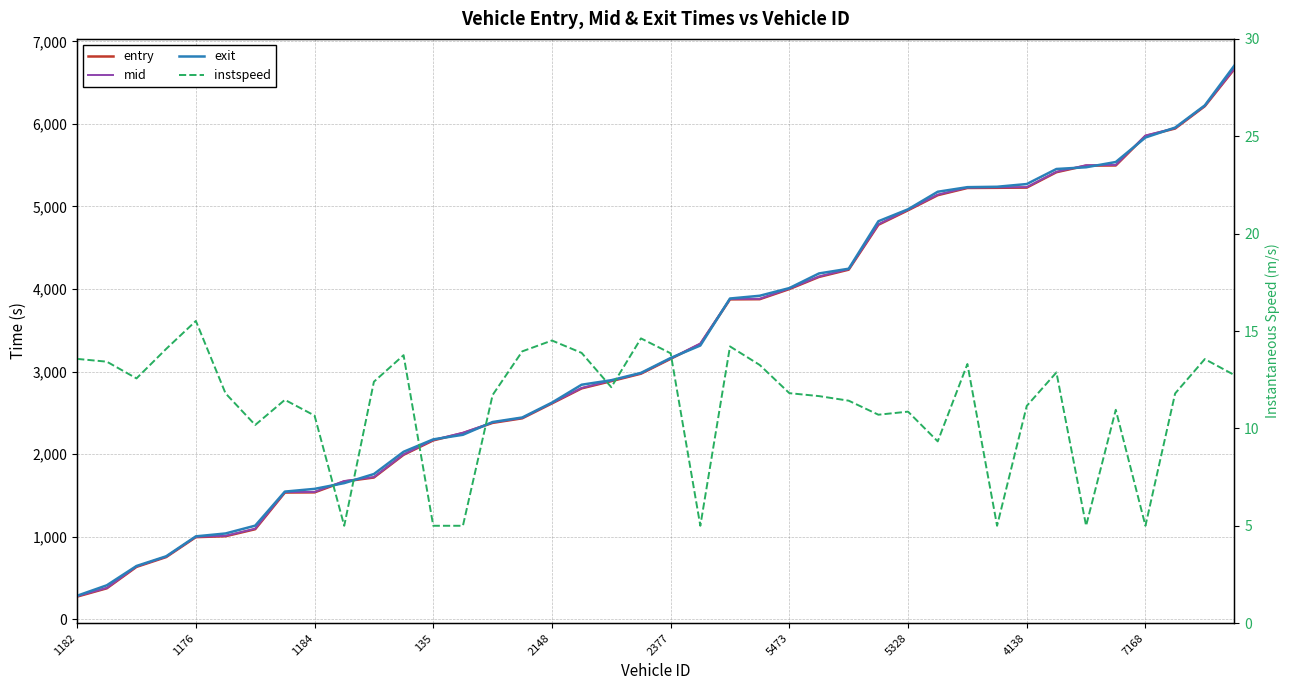

At which category is the sum across all series the highest?

39